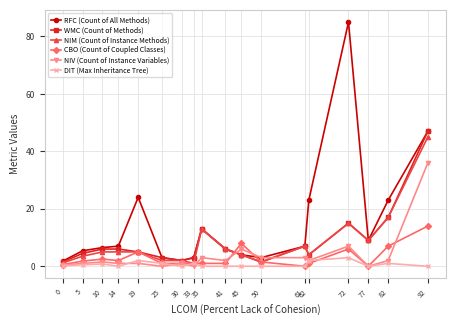

The DIT (Max Inheritance Tree) series shows 0.2 at 0. True or false?

True